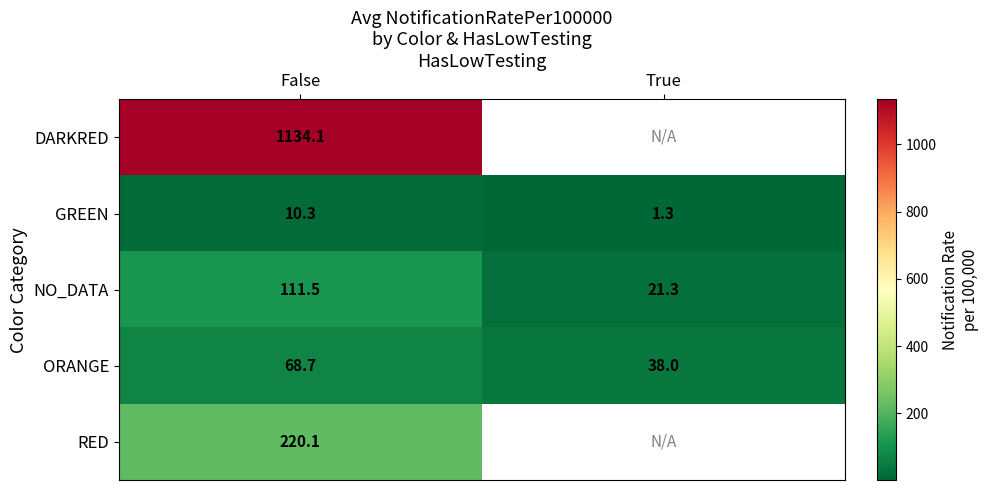

The value of ORANGE at True is 38.0. True or false?

True